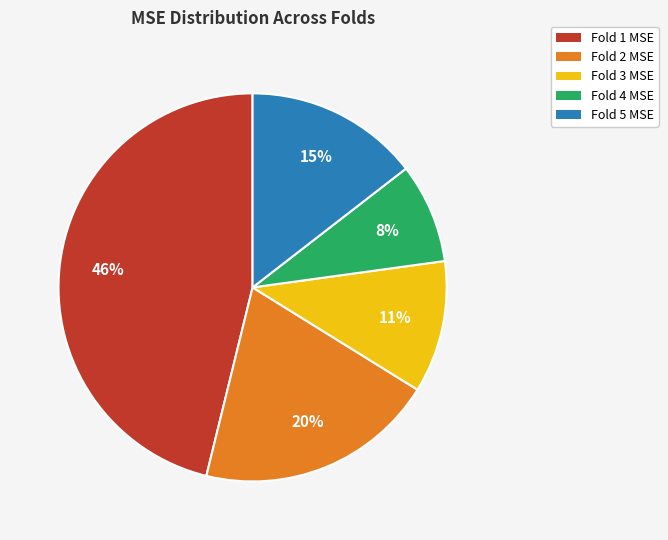

What is the largest slice in the pie chart?

Fold 1